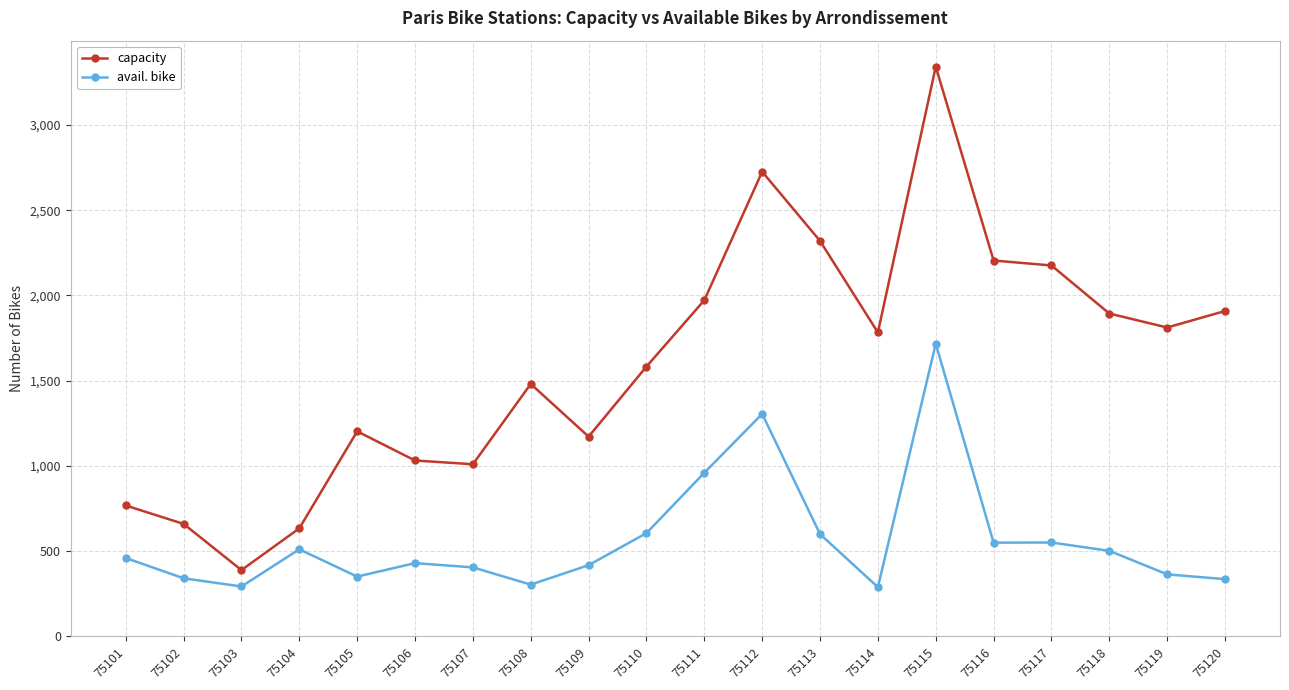

Which series changed the most between 75108 and 75118?

capacity